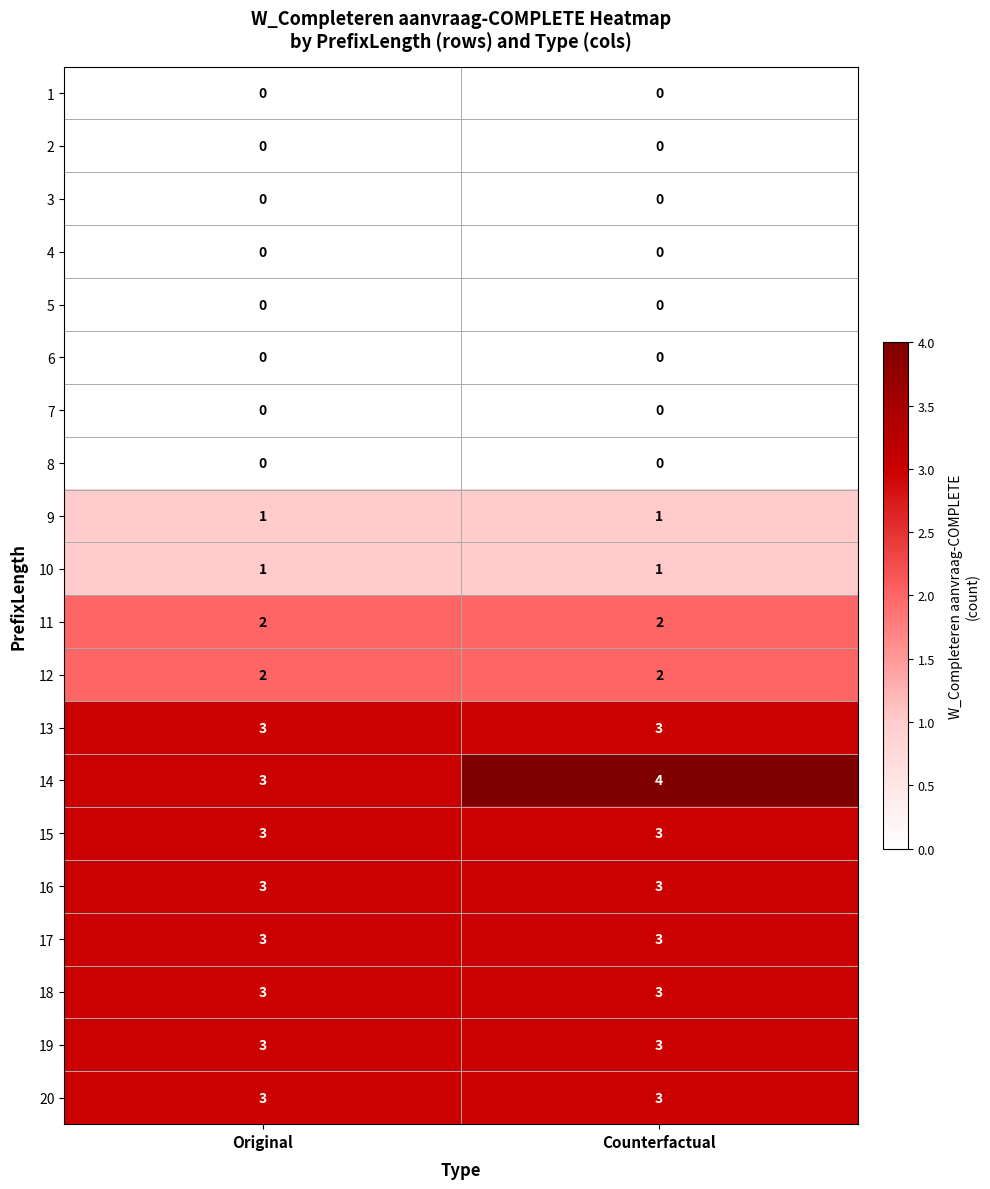

What is the greatest value displayed?

4